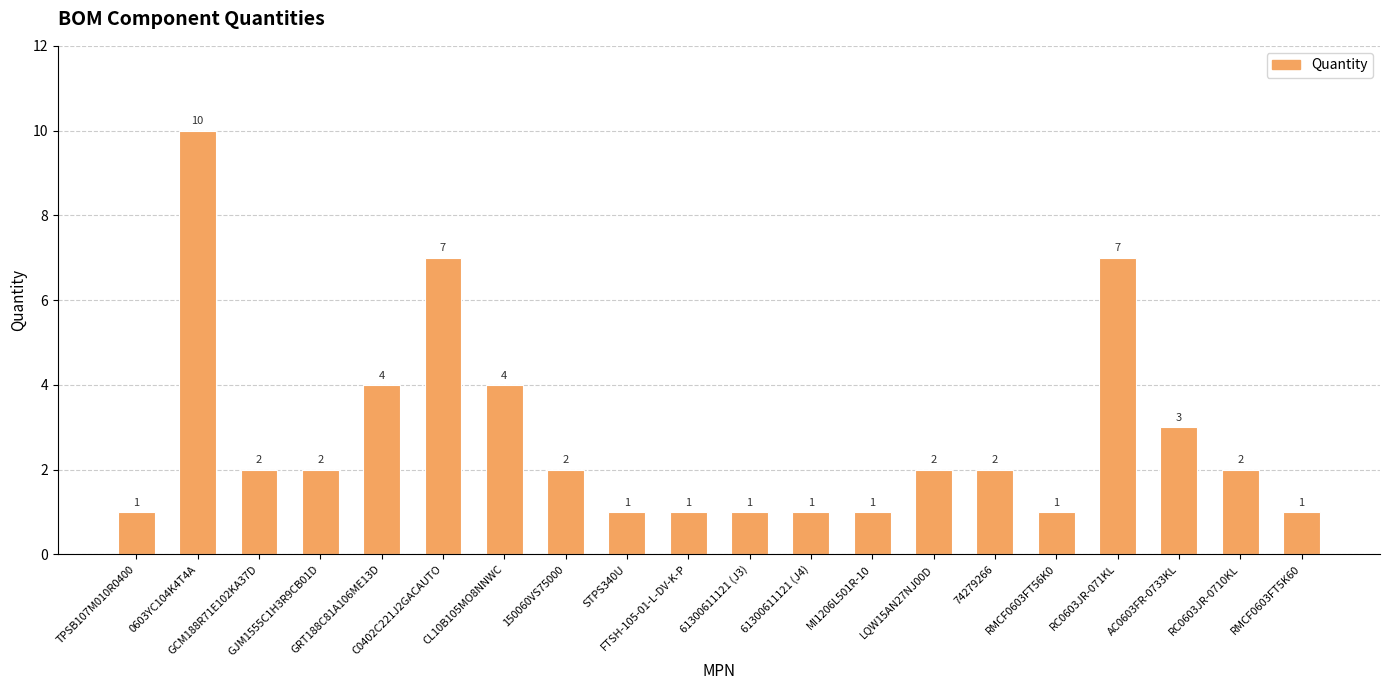

What position from the left is CL10B105MO8NNWC?

7